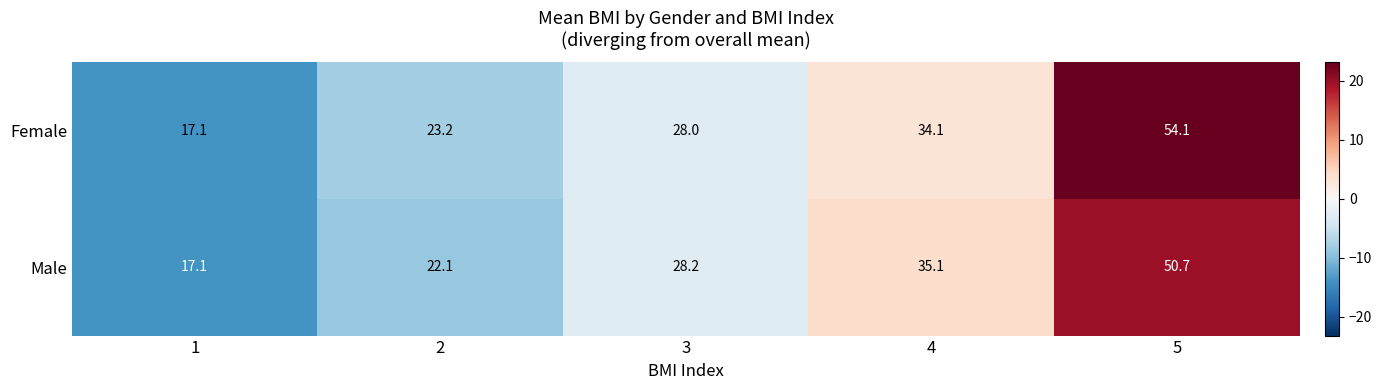

Count the number of data series in this chart.

2